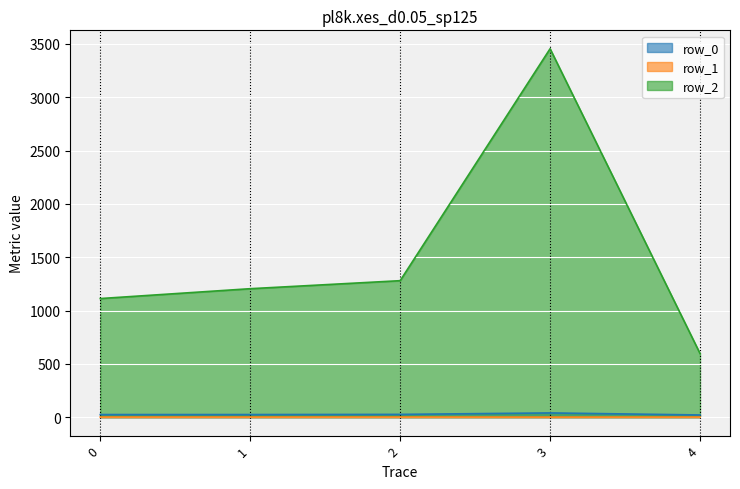

At 3, list the series in order from largest to smallest.

row_2, row_0, row_1